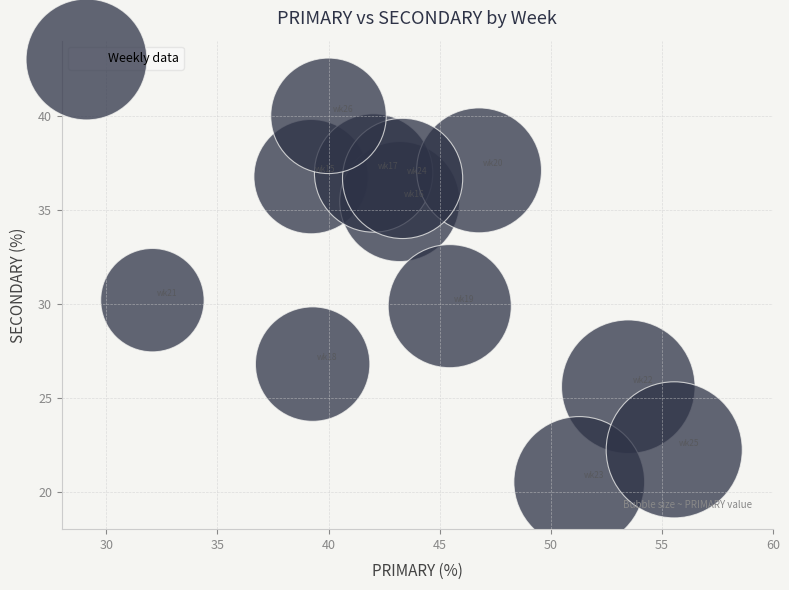

What is the range of Y values (max minus min)?

19.5